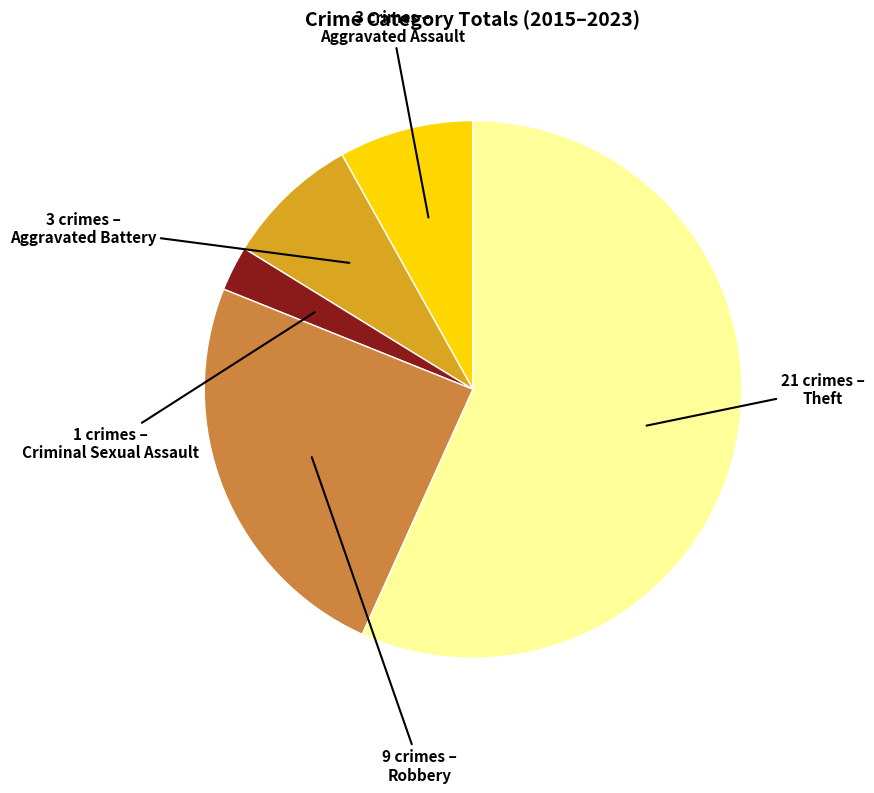

Between Criminal Sexual Assault and Theft, which is larger?

Theft